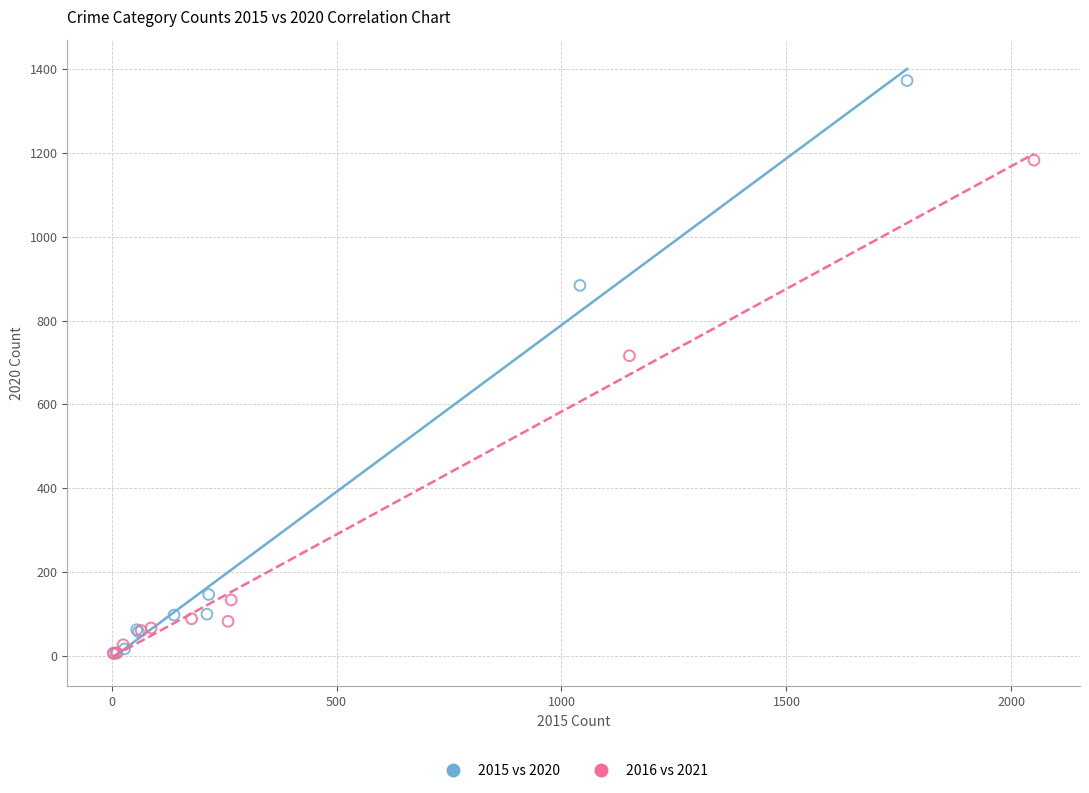

What are all the series names shown in the legend?

2015 vs 2020, 2016 vs 2021